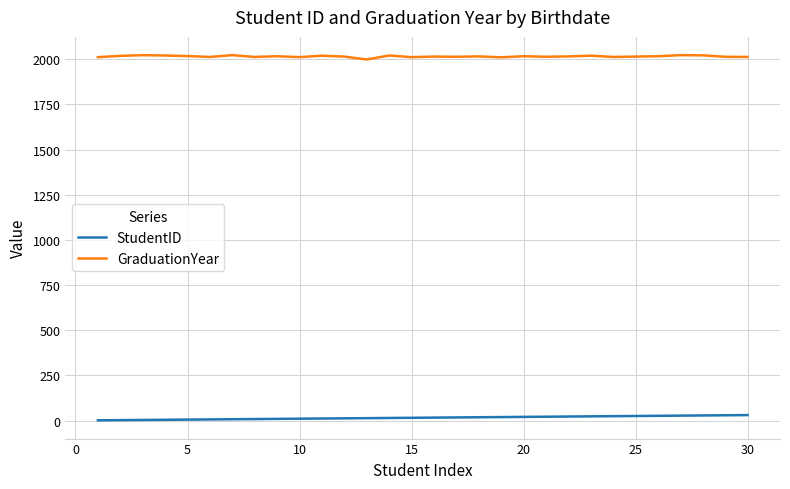

List the series in order of their overall mean, highest first.

GraduationYear, StudentID